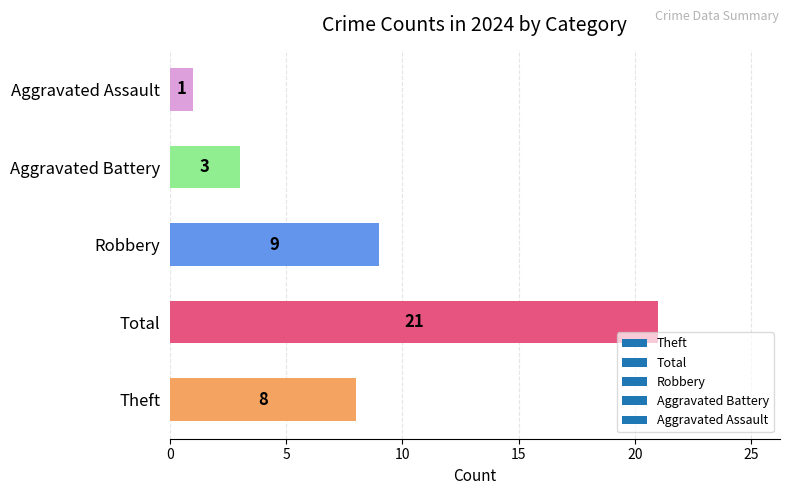

Which category has the lowest value across all series?

Aggravated Assault